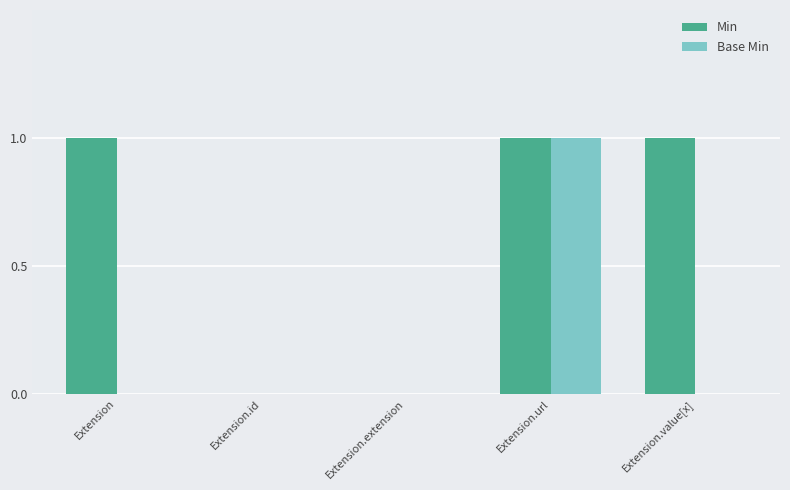

Is it true that Min equals 1 at Extension.value[x]?

True